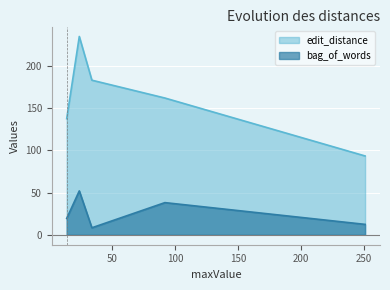

List the series in order of their peak value, lowest first.

bag_of_words, edit_distance